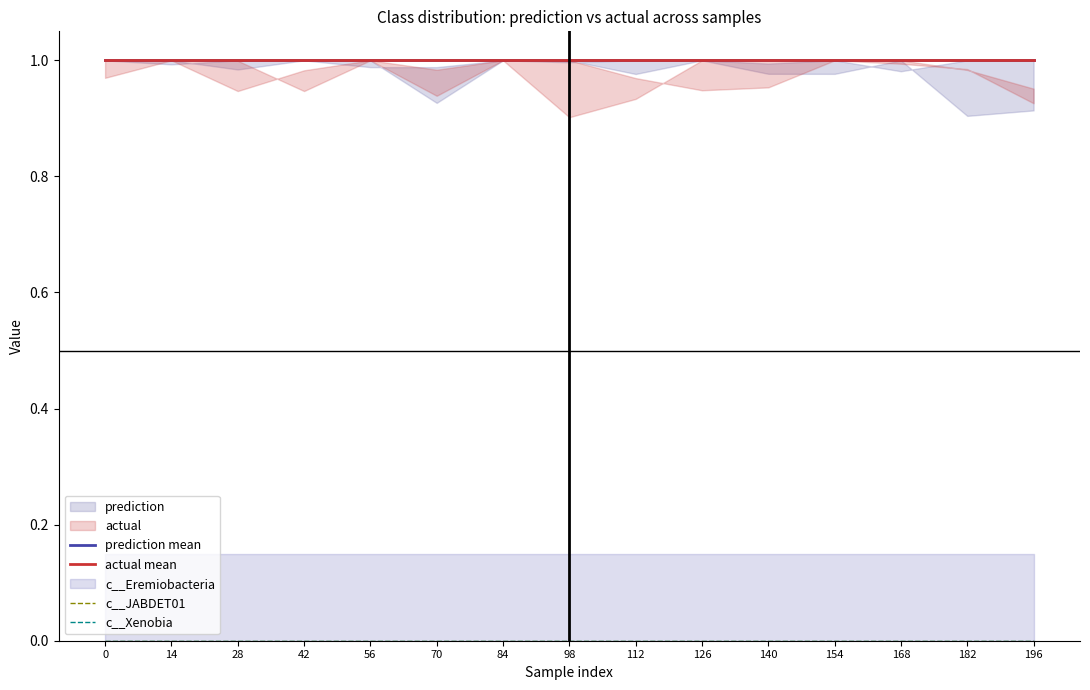

Does the chart have visible grid lines?

No